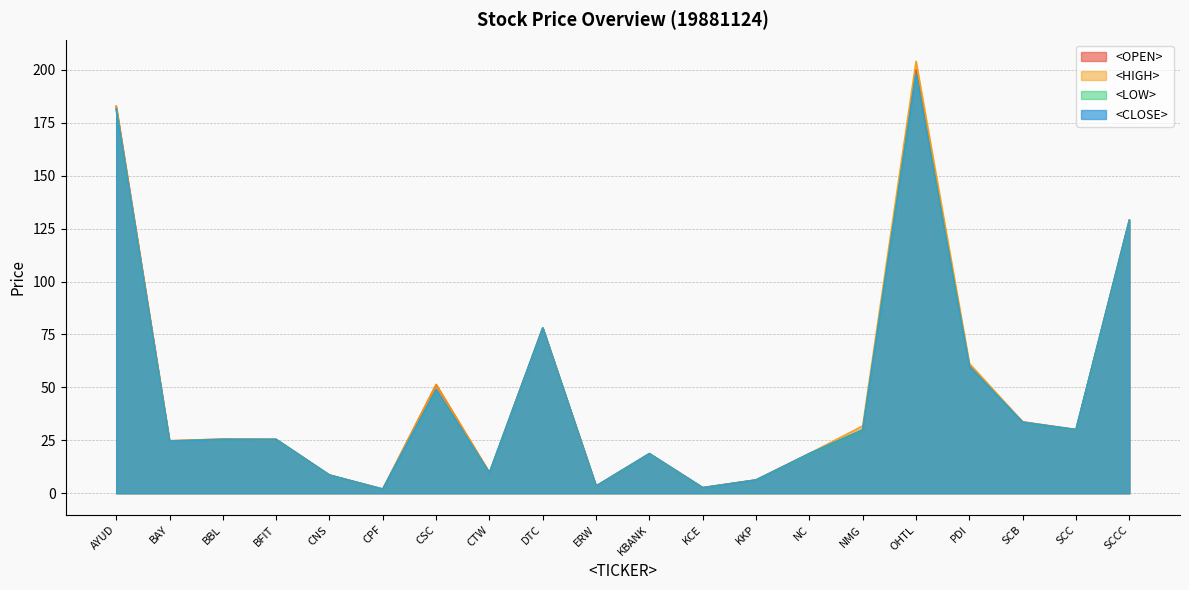

How many data points does each series have?

20